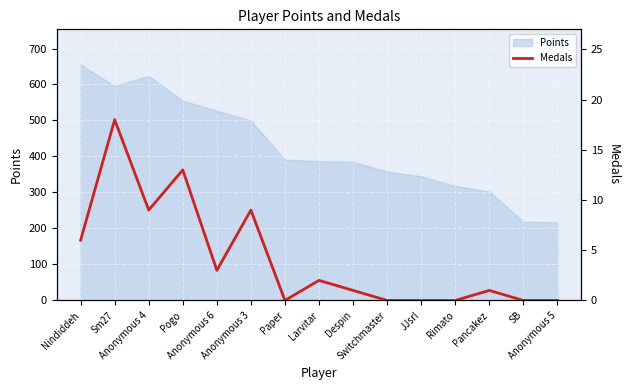

True or false: the data shows 9 at Nindiddeh.

False